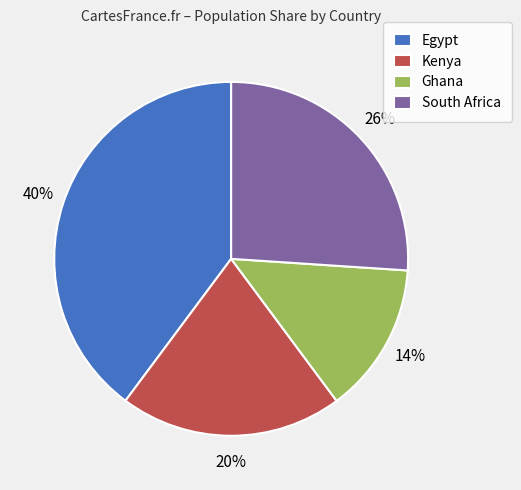

Does any single category account for the majority?

No